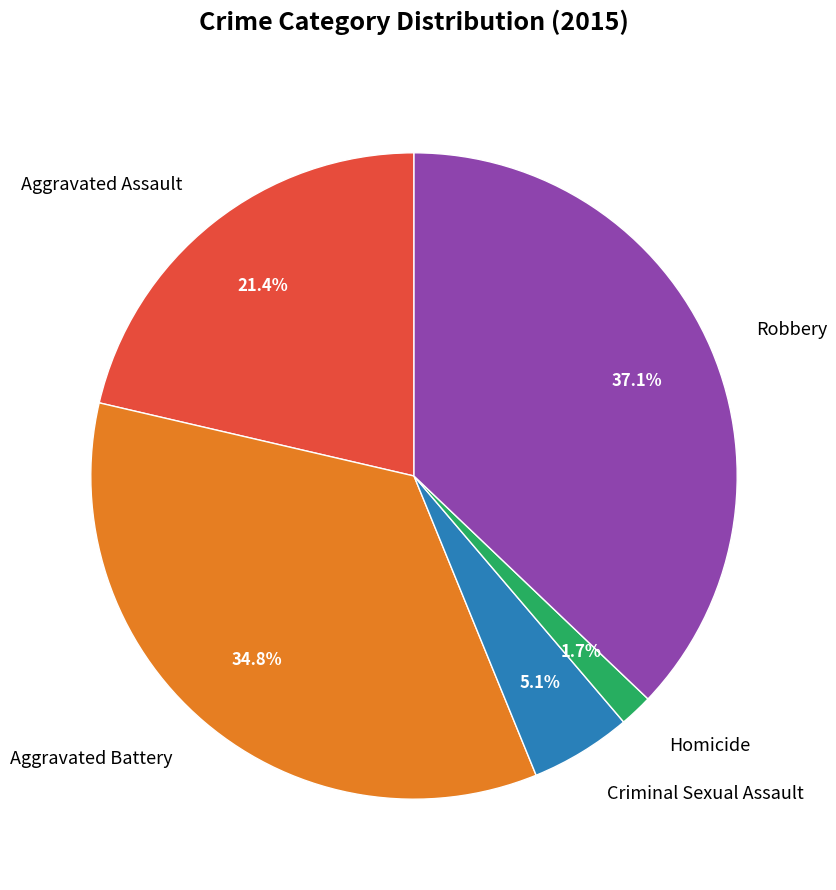

How many slices are in this pie chart?

5